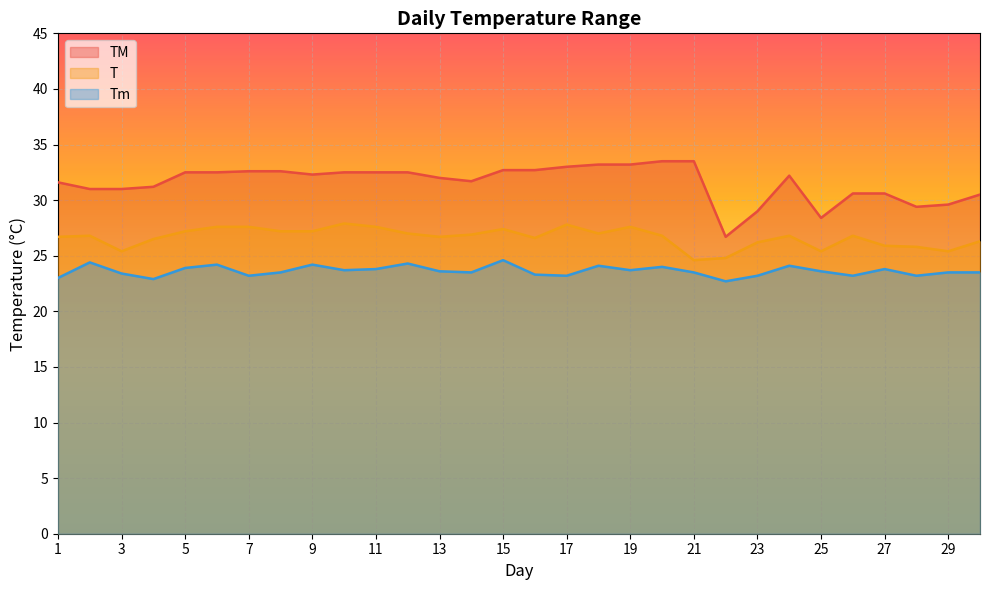

True or false: TM and T intersect in this chart.

False